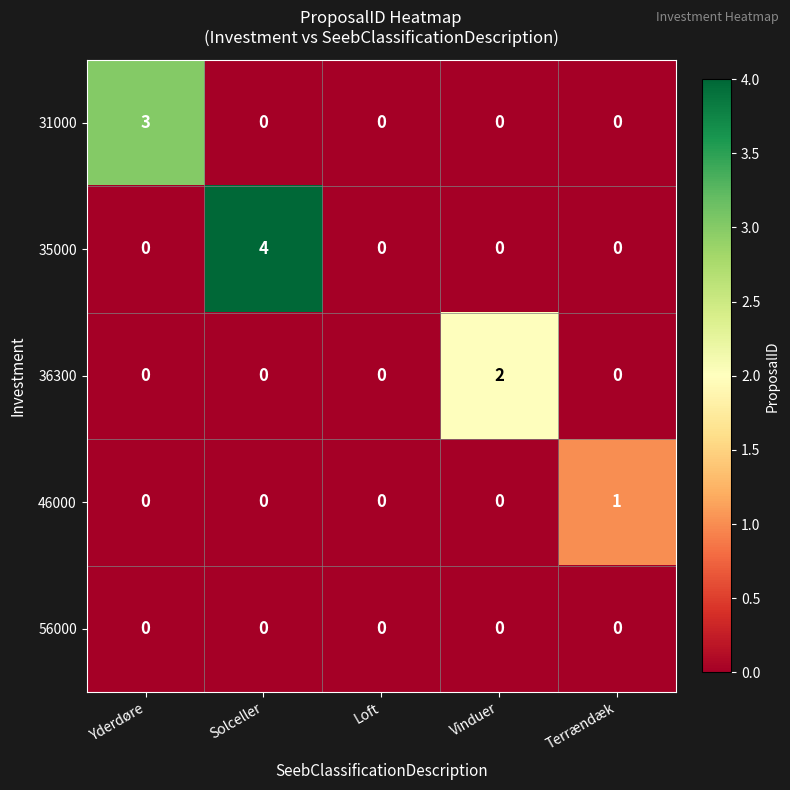

Is it true that 31000 equals 0 at Vinduer?

True